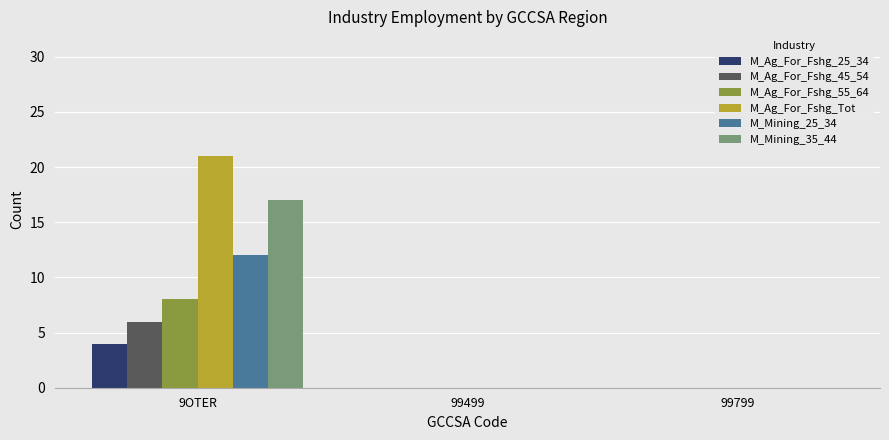

Count the number of categories in the chart.

3